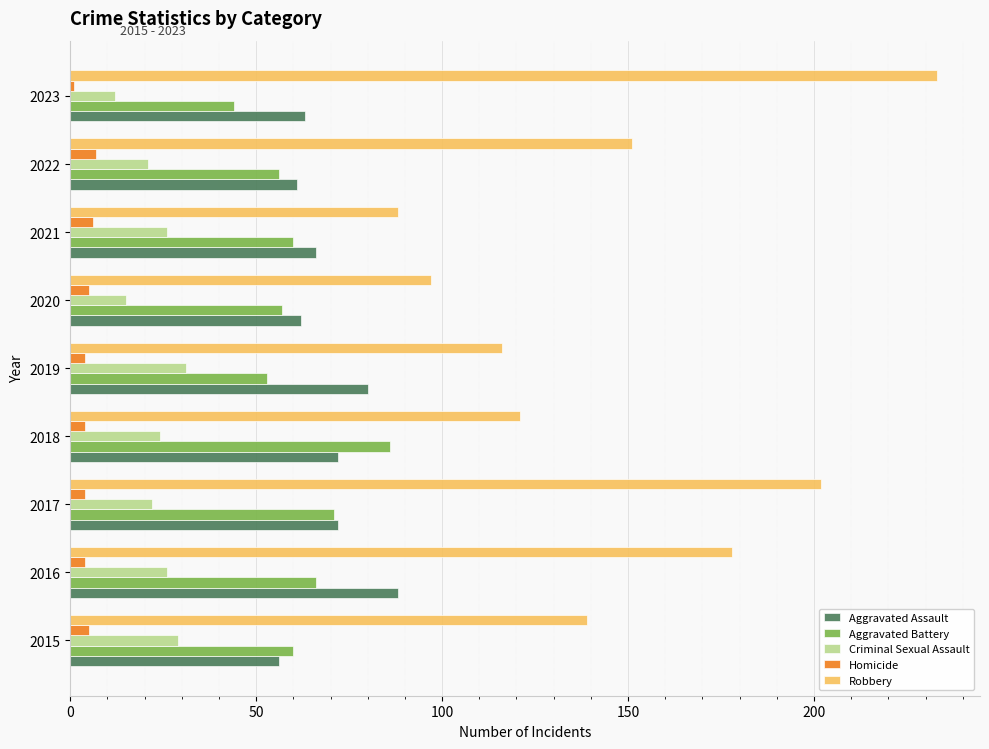

What is the average value of the Aggravated Assault series?

69